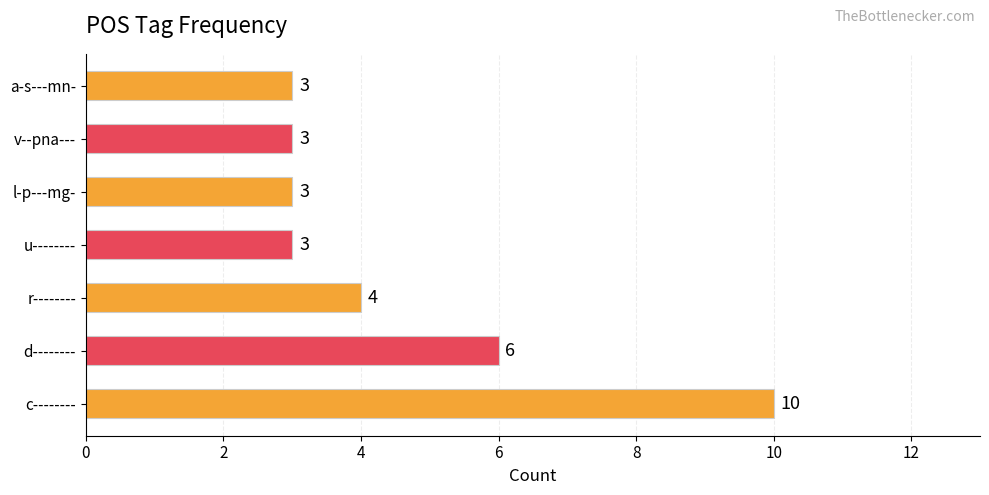

The value at a-s---mn- is 1. True or false?

False